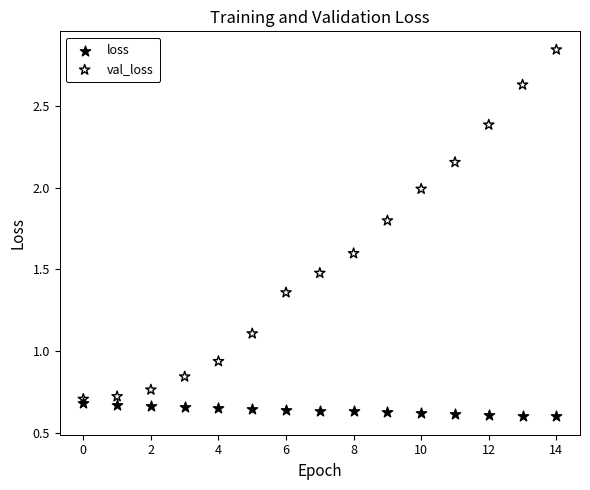

Which series reaches the maximum Y coordinate?

val_loss